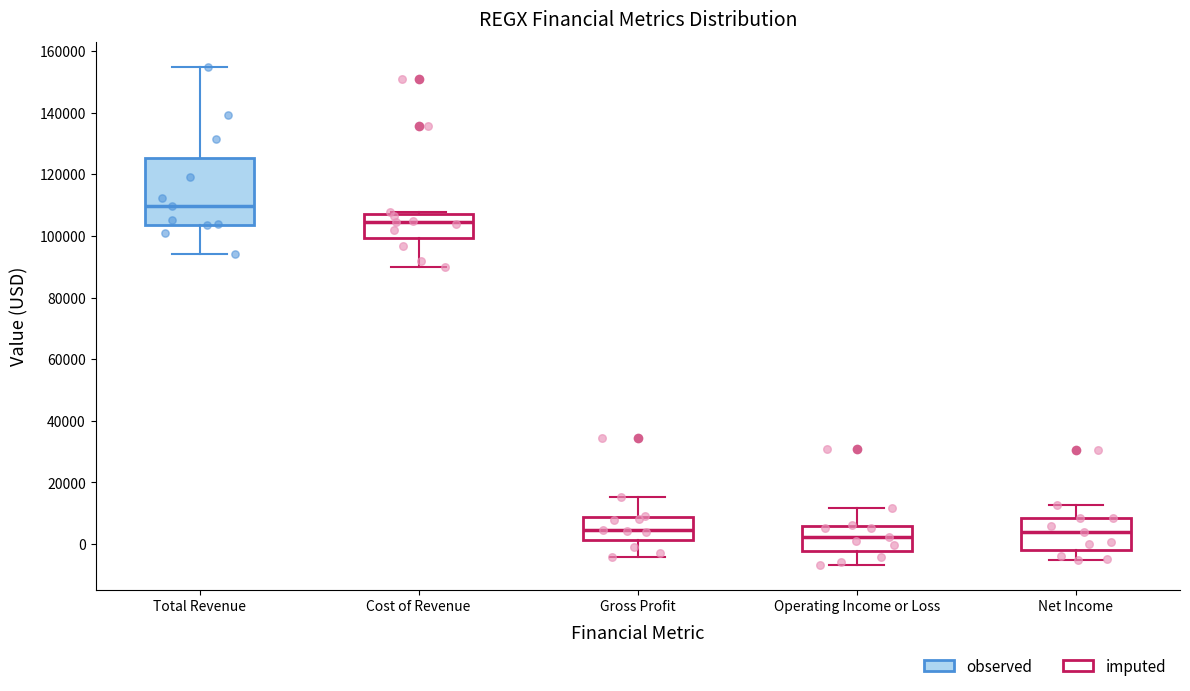

Reading left to right, read every box against the y-axis: the position of its median line, the range the box covers, and the ends of its whiskers. The values are not printed on the chart, so give them approximately, as read against the axis.

Total Revenue: median 110000, box 104000 to 126000, whiskers 94000 to 154000
Cost of Revenue: median 104000, box 100000 to 108000, whiskers 90000 to 108000 (just above the box's upper edge)
Gross Profit: median 4000, box 2000 to 8000, whiskers -4000 to 16000
Operating Income or Loss: median 2000, box -2000 to 6000, whiskers -6000 to 12000
Net Income: median 4000, box -2000 to 8000, whiskers -6000 to 12000